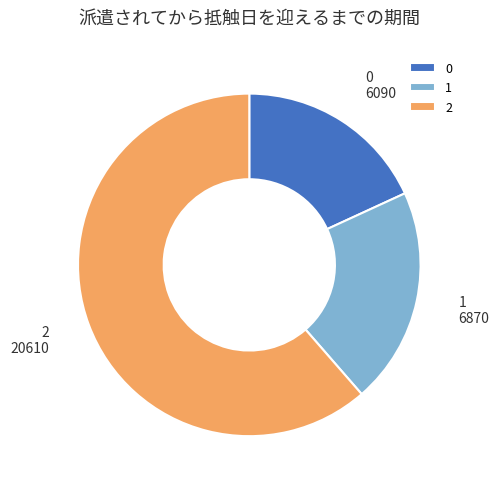

Rank the categories by value from lowest to highest.

0, 1, 2